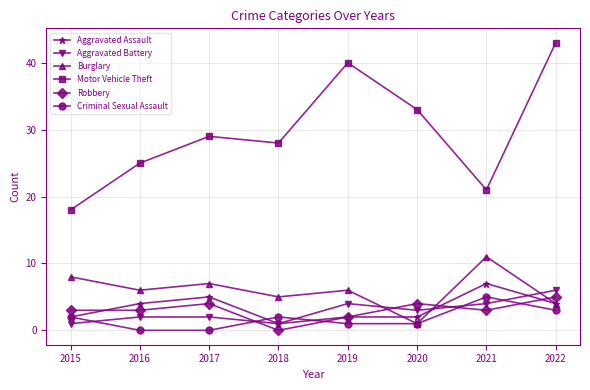

Which label corresponds to the largest value in the chart?

2022